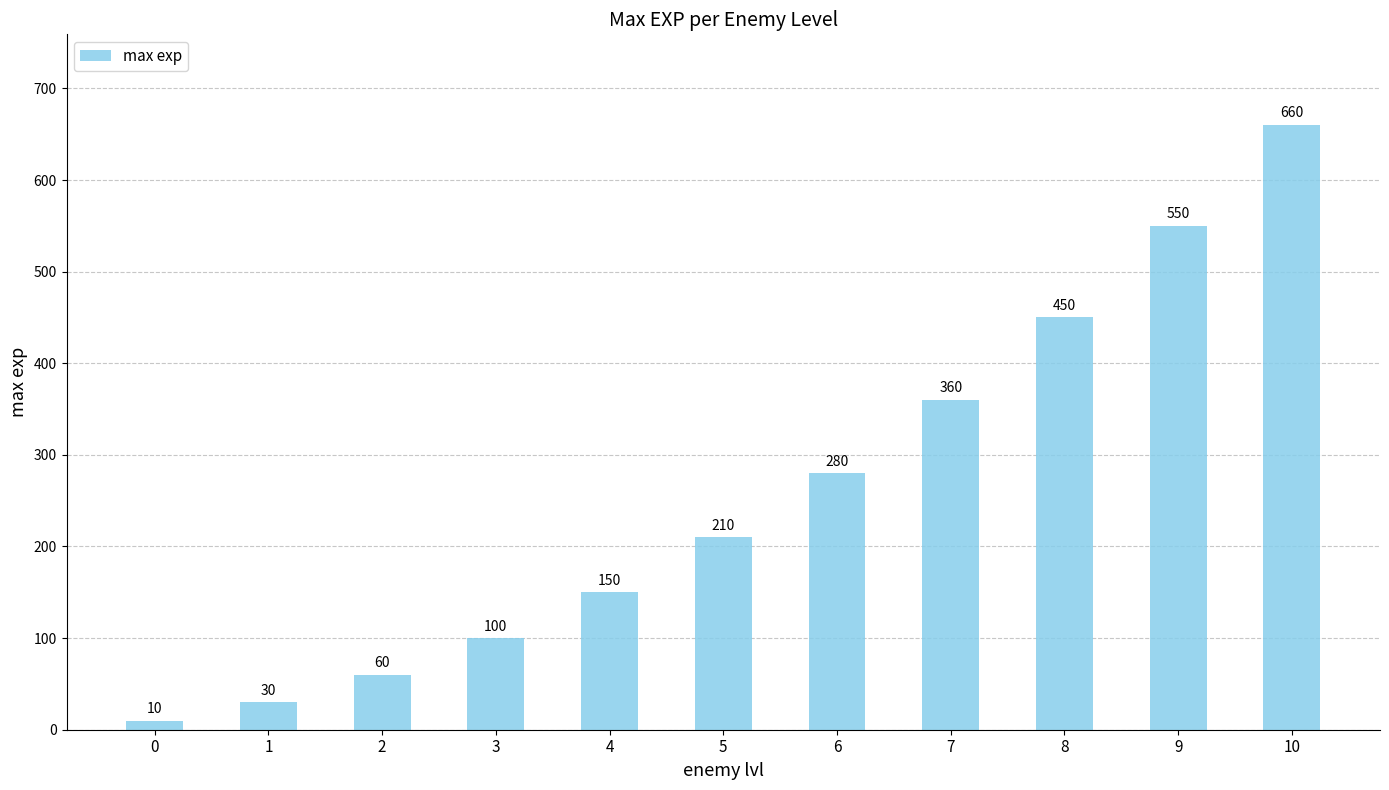

What is the average value?

260